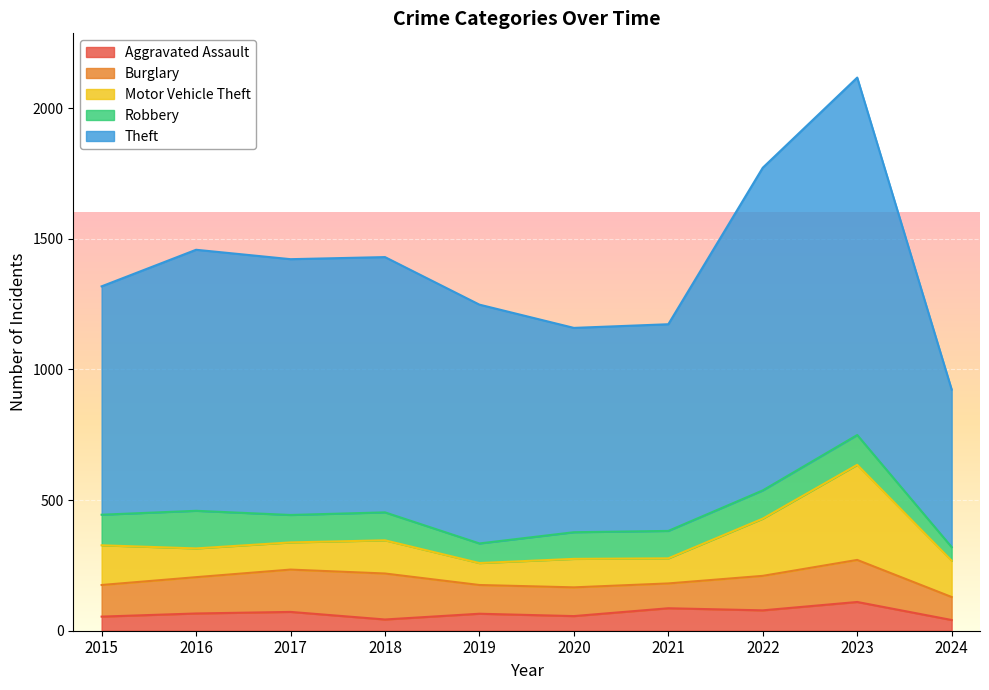

What is the difference between the highest and lowest values at 2019?

849